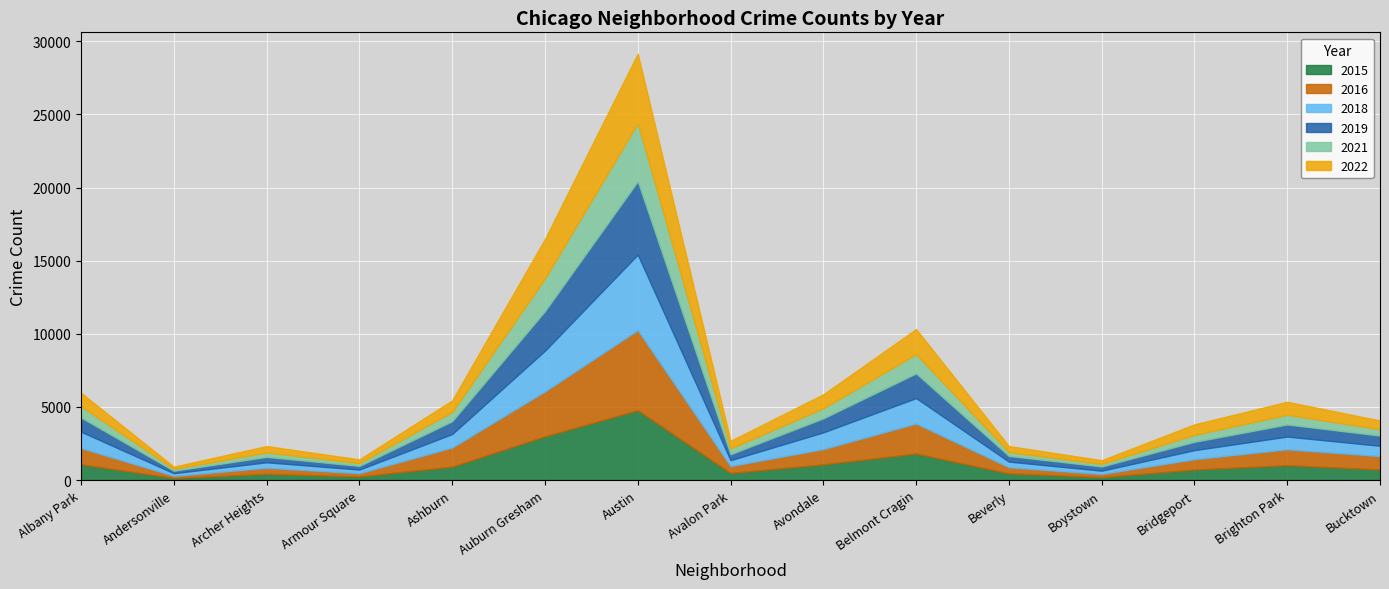

What is the lowest value of the 2019 series?

166